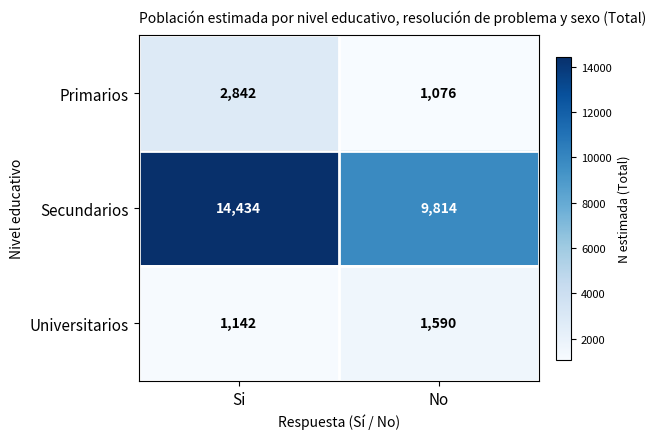

Reading left to right, extract all data points from this chart.

Primarios: Si=2842	No=1076
Secundarios: Si=14434	No=9814
Universitarios: Si=1142	No=1590